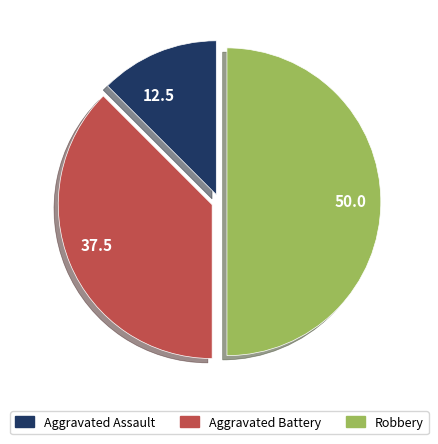

Which has a higher value, 50.0 or 12.5?

50.0